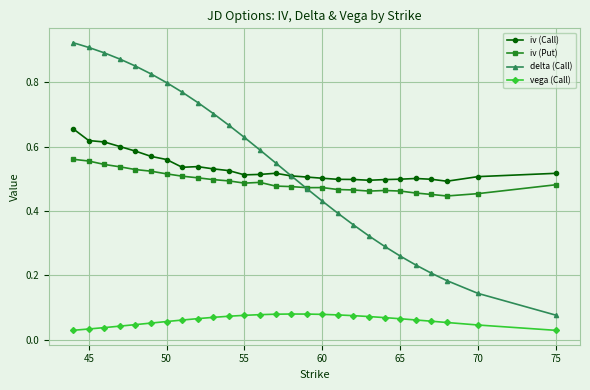

At how many categories does at least one series exceed 0?

27